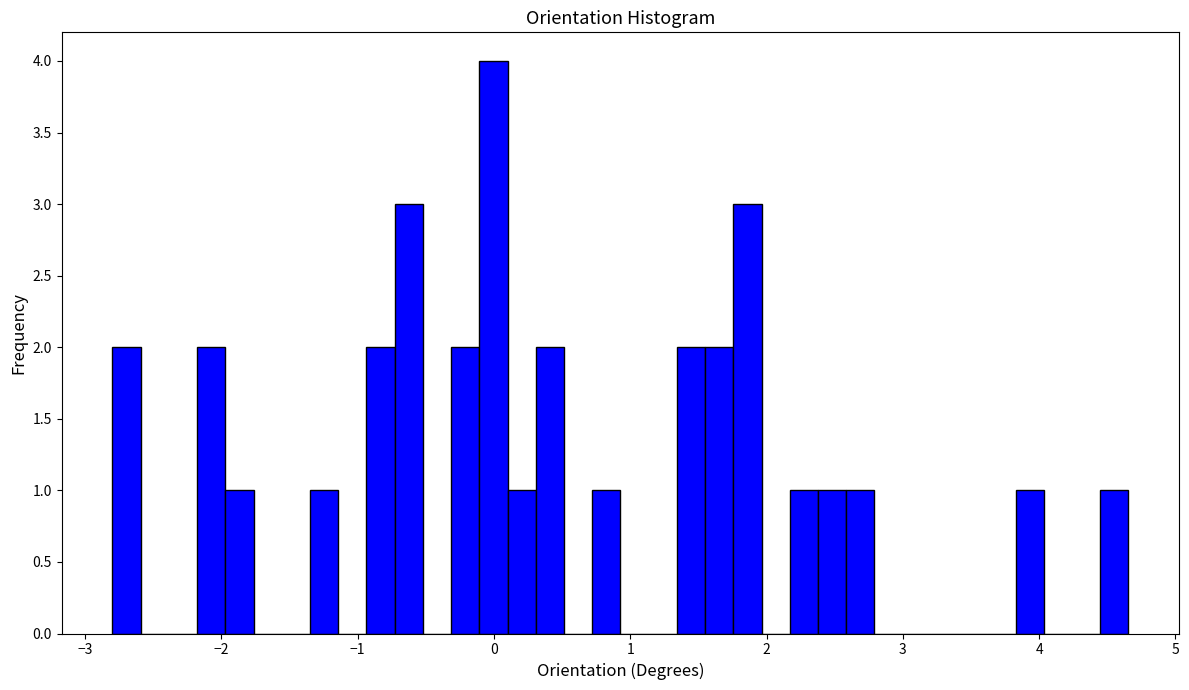

Read against the x-axis, roughly where is the centre of the tallest bar?

0.0